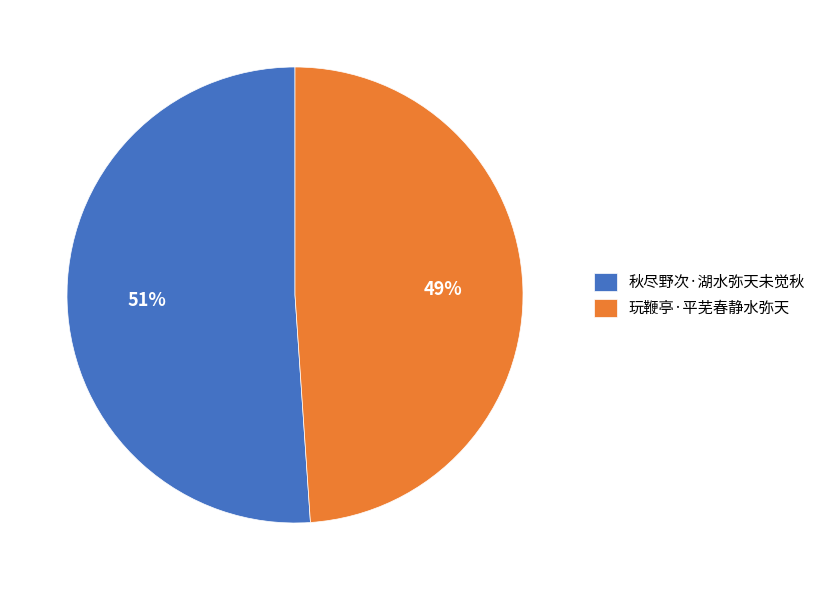

To the nearest percent, what portion does 玩鞭亭·平芜春静水弥天 represent?

49%